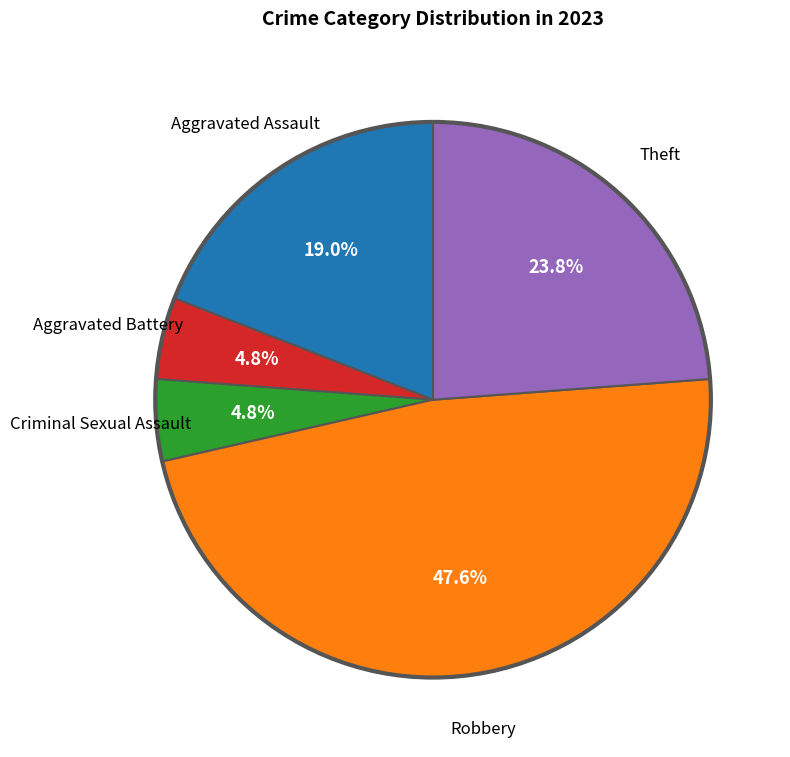

Is there a majority slice in this chart?

No